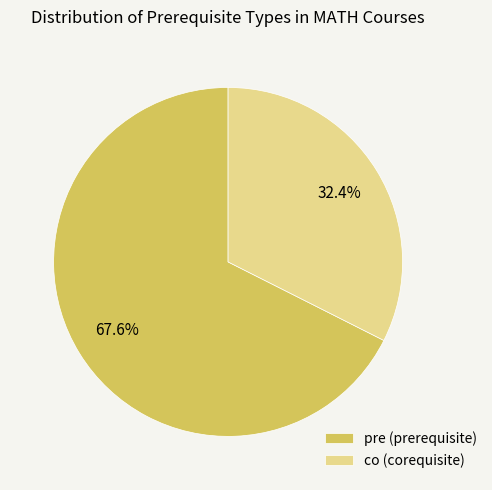

How much of the chart is everything except co?

67.6%